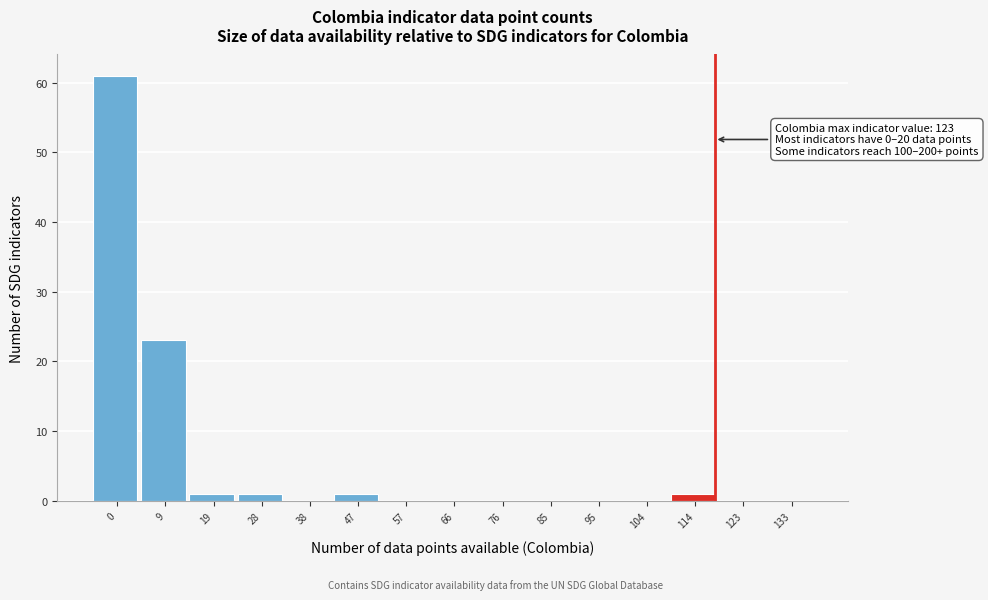

Reading left to right, transcribe all the data shown in this chart.

0=61	9=23	19=1	28=1	38=0	47=1	57=0	66=0	76=0	85=0	95=0	104=0	114=1	123=0	133=0